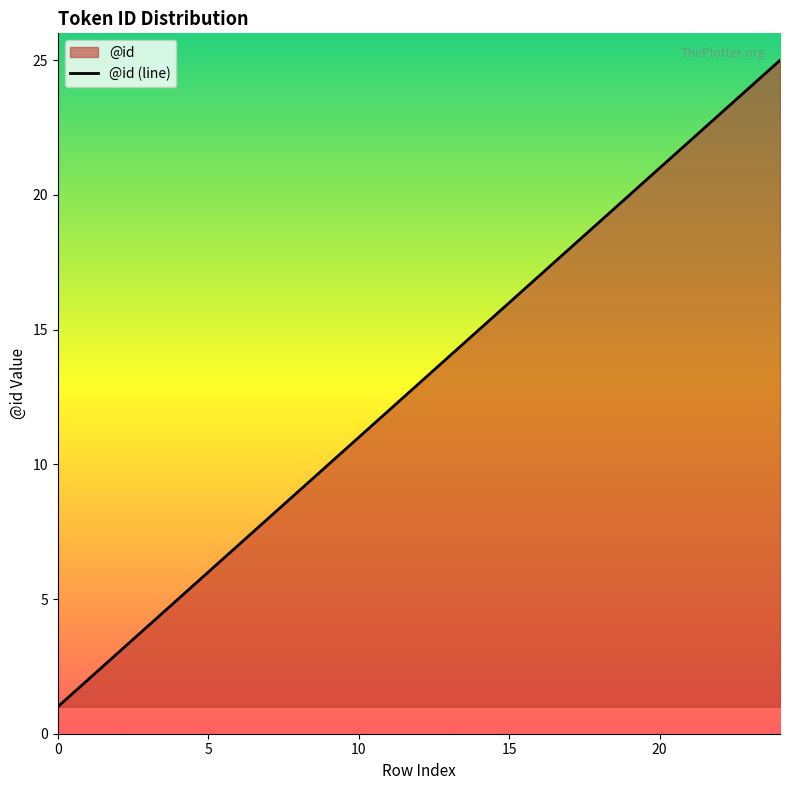

Does the chart display data point markers on the line(s)?

No